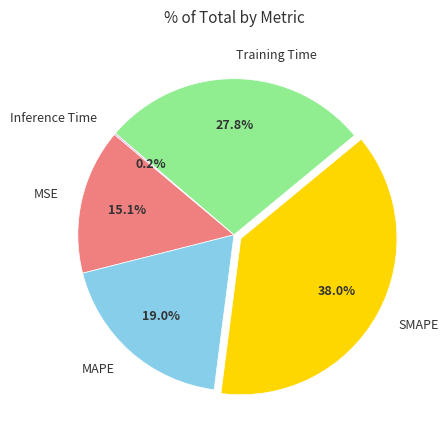

What percentage is NOT represented by MAPE?

81.0%